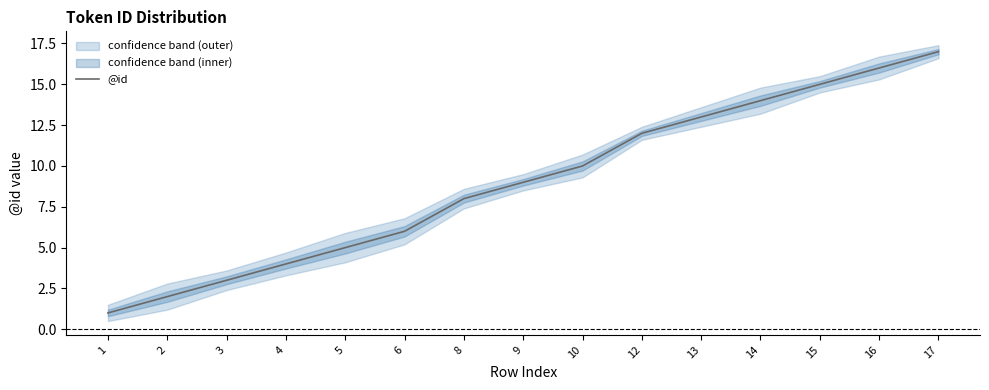

What is the value of the 12th point from the left?

14